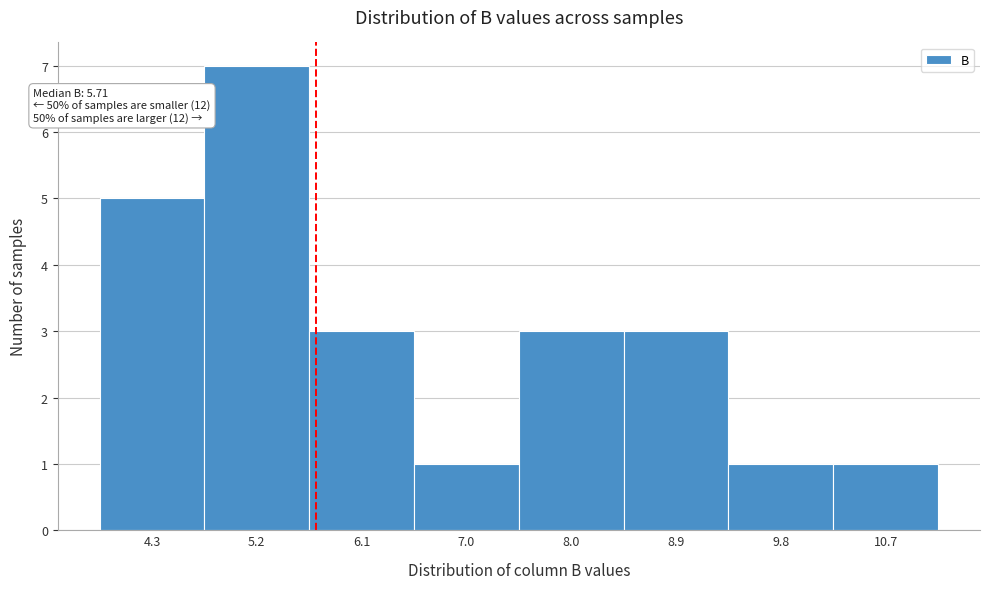

Which range on the x-axis has the tallest bar?

4.7 to 5.7